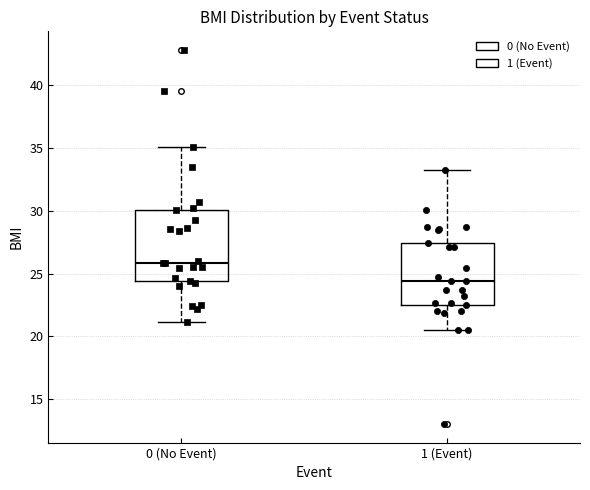

Which box's median line is the highest?

0 (No Event)